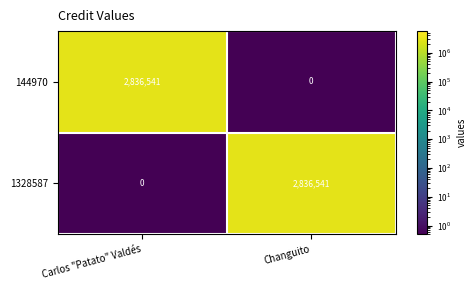

What is the smallest value displayed?

0